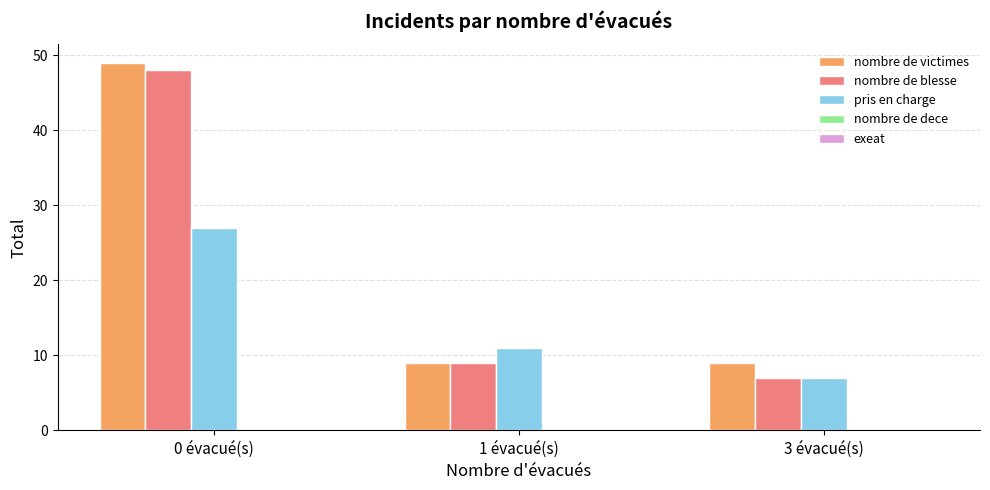

Between 0 évacué(s) and 1 évacué(s), which series saw the biggest shift?

nombre de victimes